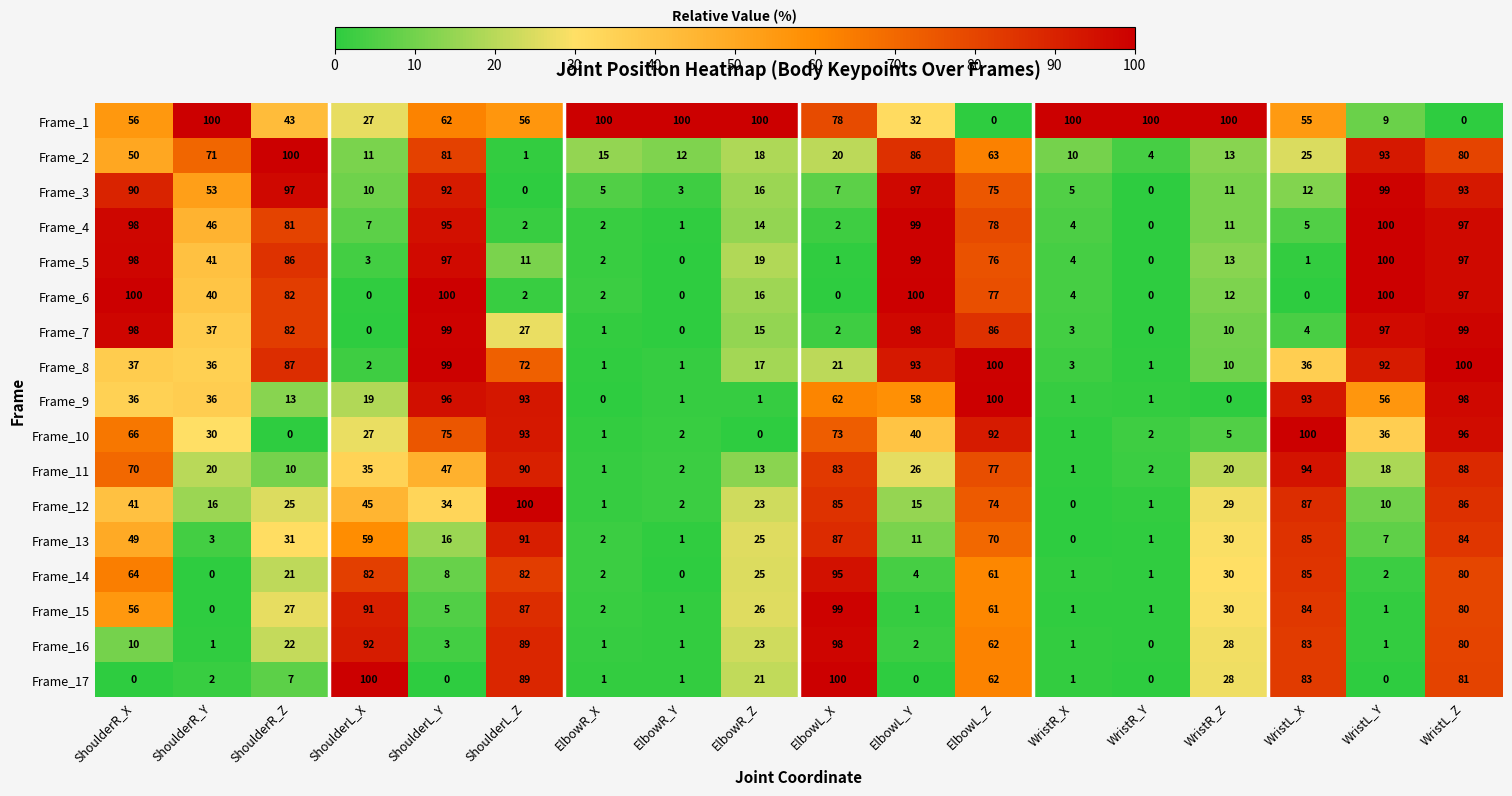

What is the spread (max minus min) of values at ShoulderL_X?

100